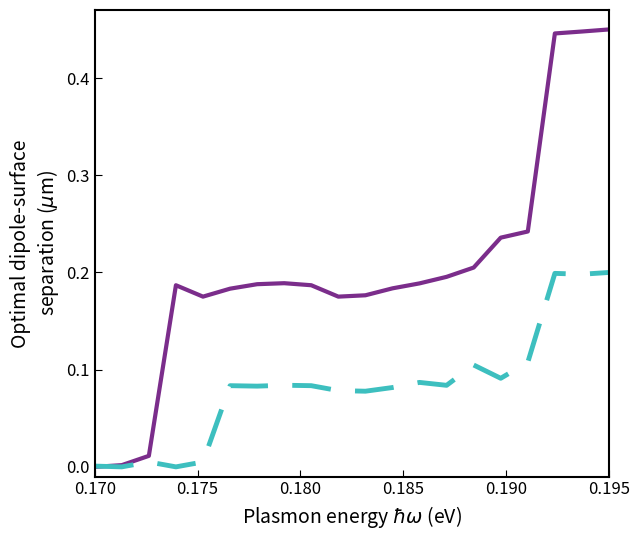

Does the chart display data point markers on the line(s)?

No